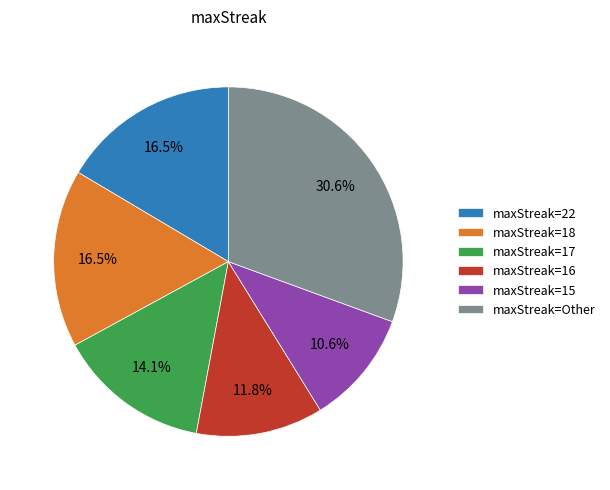

What is the total percentage of maxStreak=15 and maxStreak=18?

27.1%